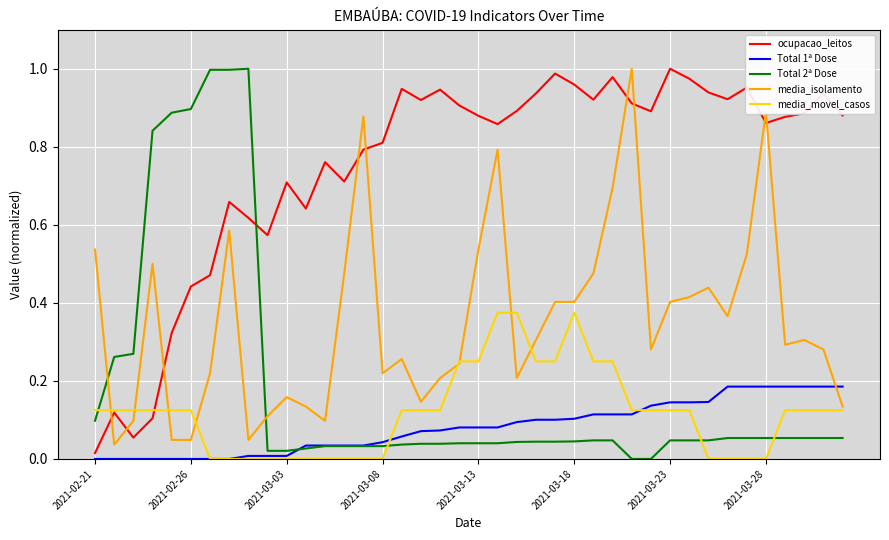

What is the difference between the second highest and minimum values in the media_movel_casos series?

0.4